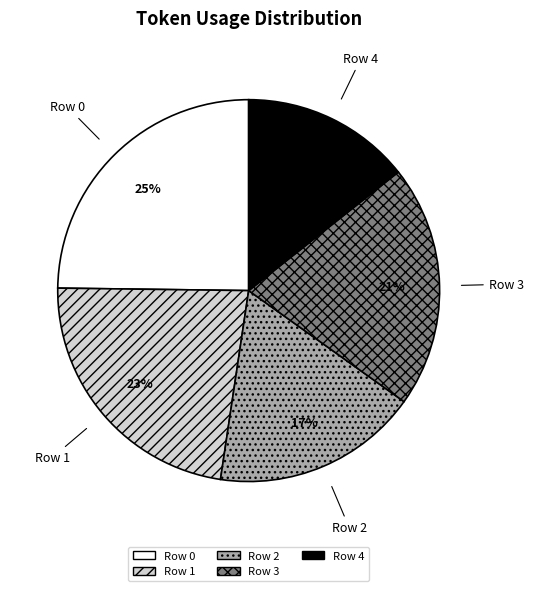

Is the sum of Row 0 and Row 3 greater than half?

No